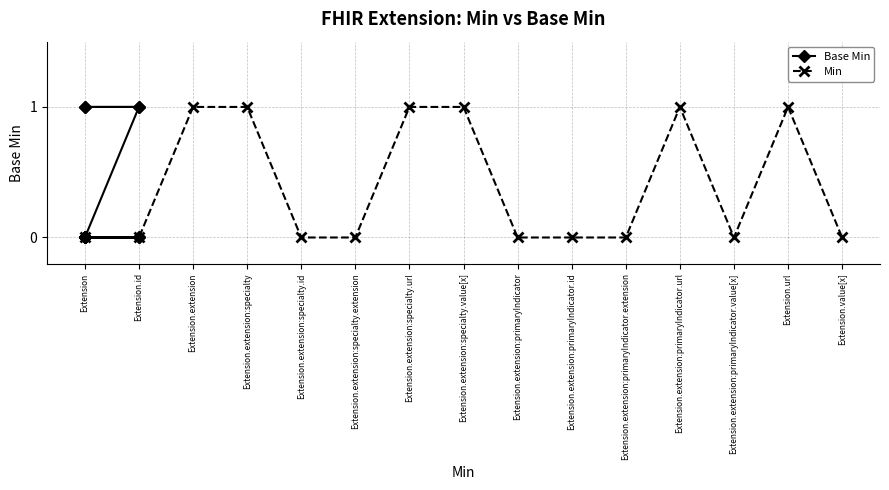

The value of Min at Extension.url is 1. True or false?

True